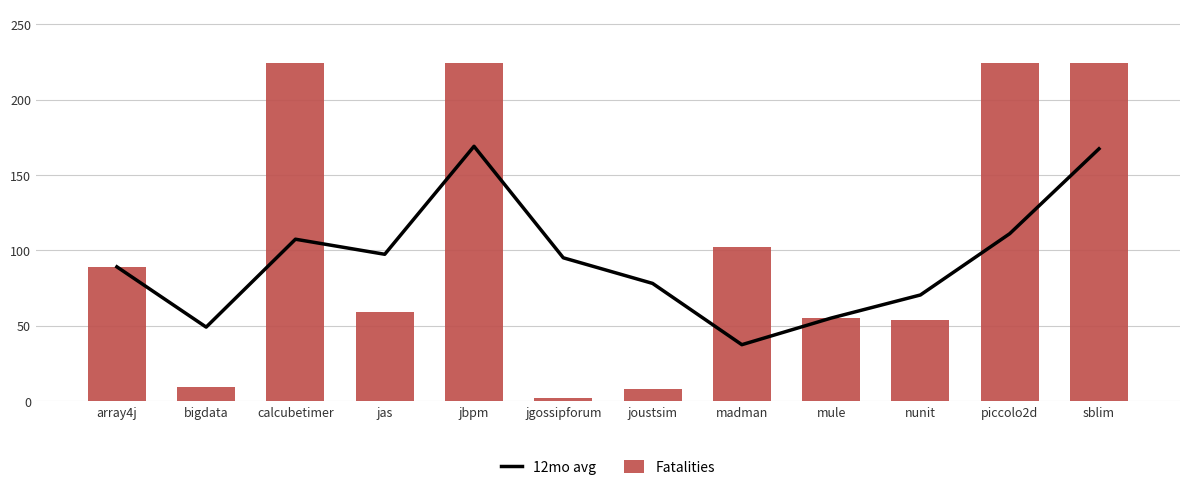

How many data points in 12mo avg are less than 95?

6